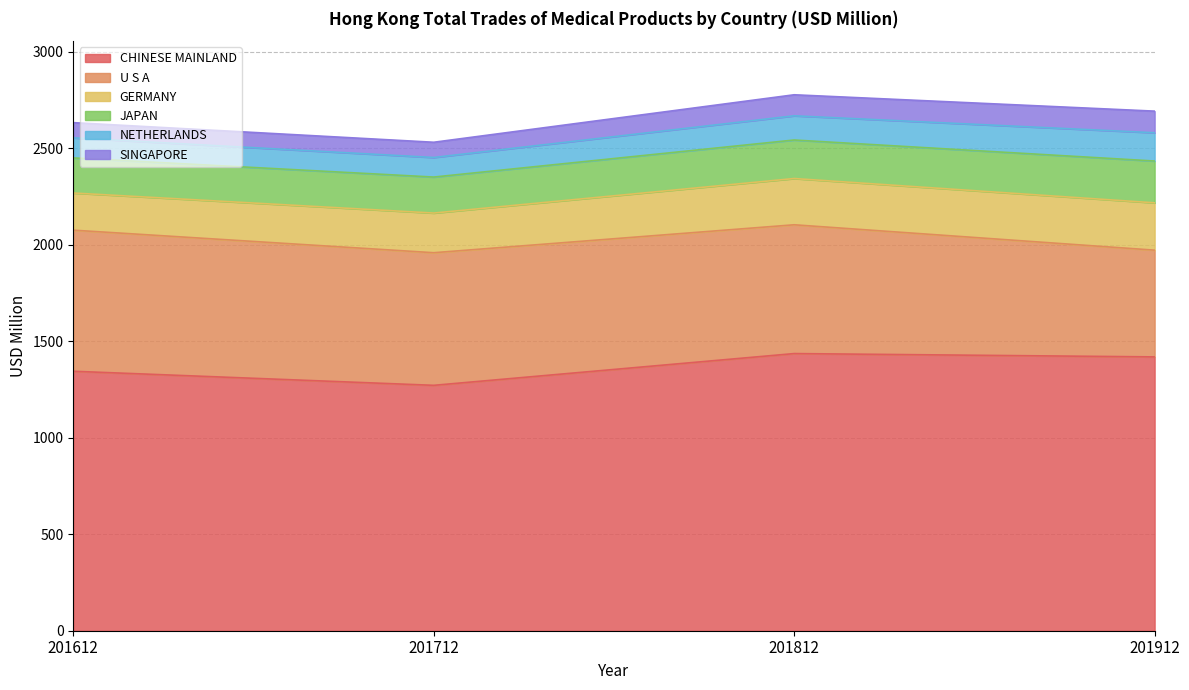

What is the value of the NETHERLANDS point at the 3rd from the left?

125.4